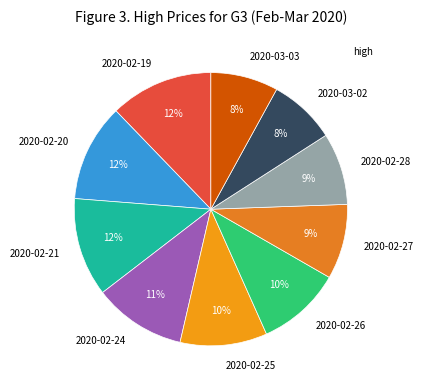

What percentage is the 2020-02-27 slice, to the nearest percent?

9%